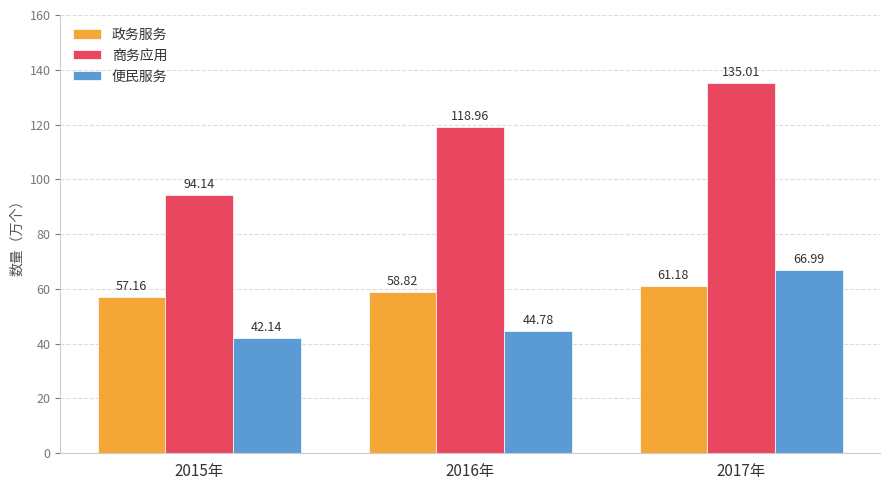

How many categories are shown in the chart?

3